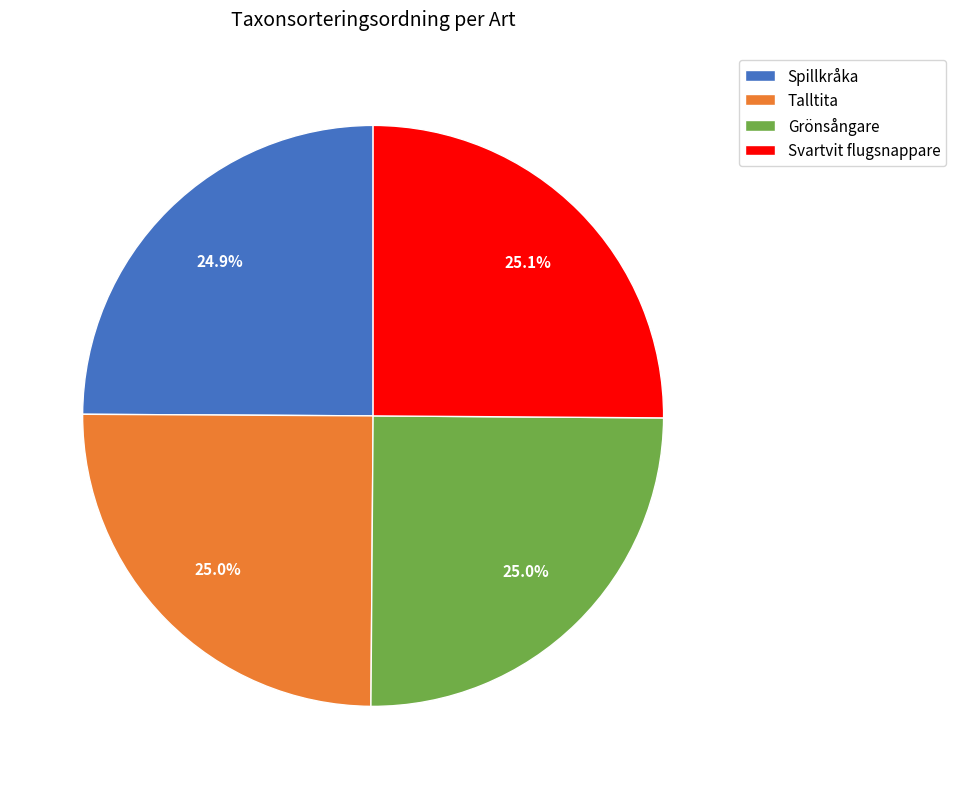

Does Spillkråka account for over 50% of the chart?

No